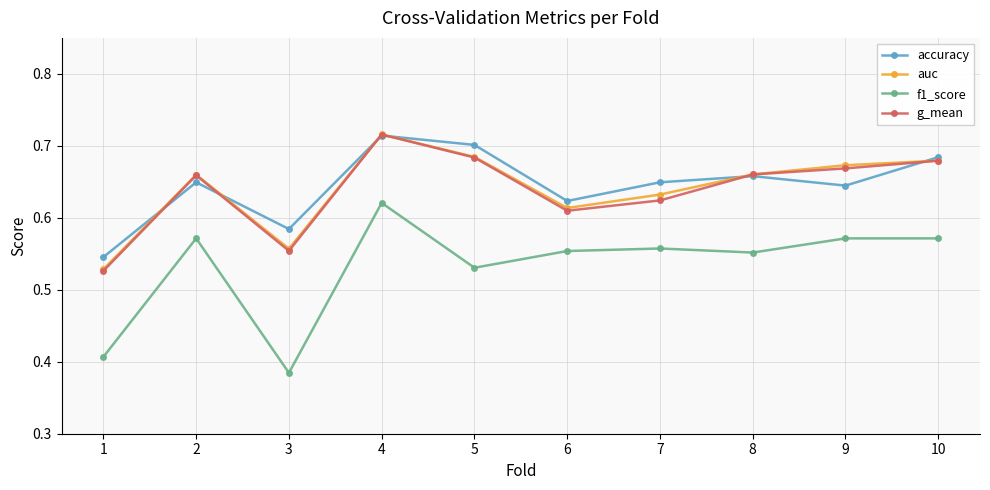

What is the total value across all series at 5?

2.6